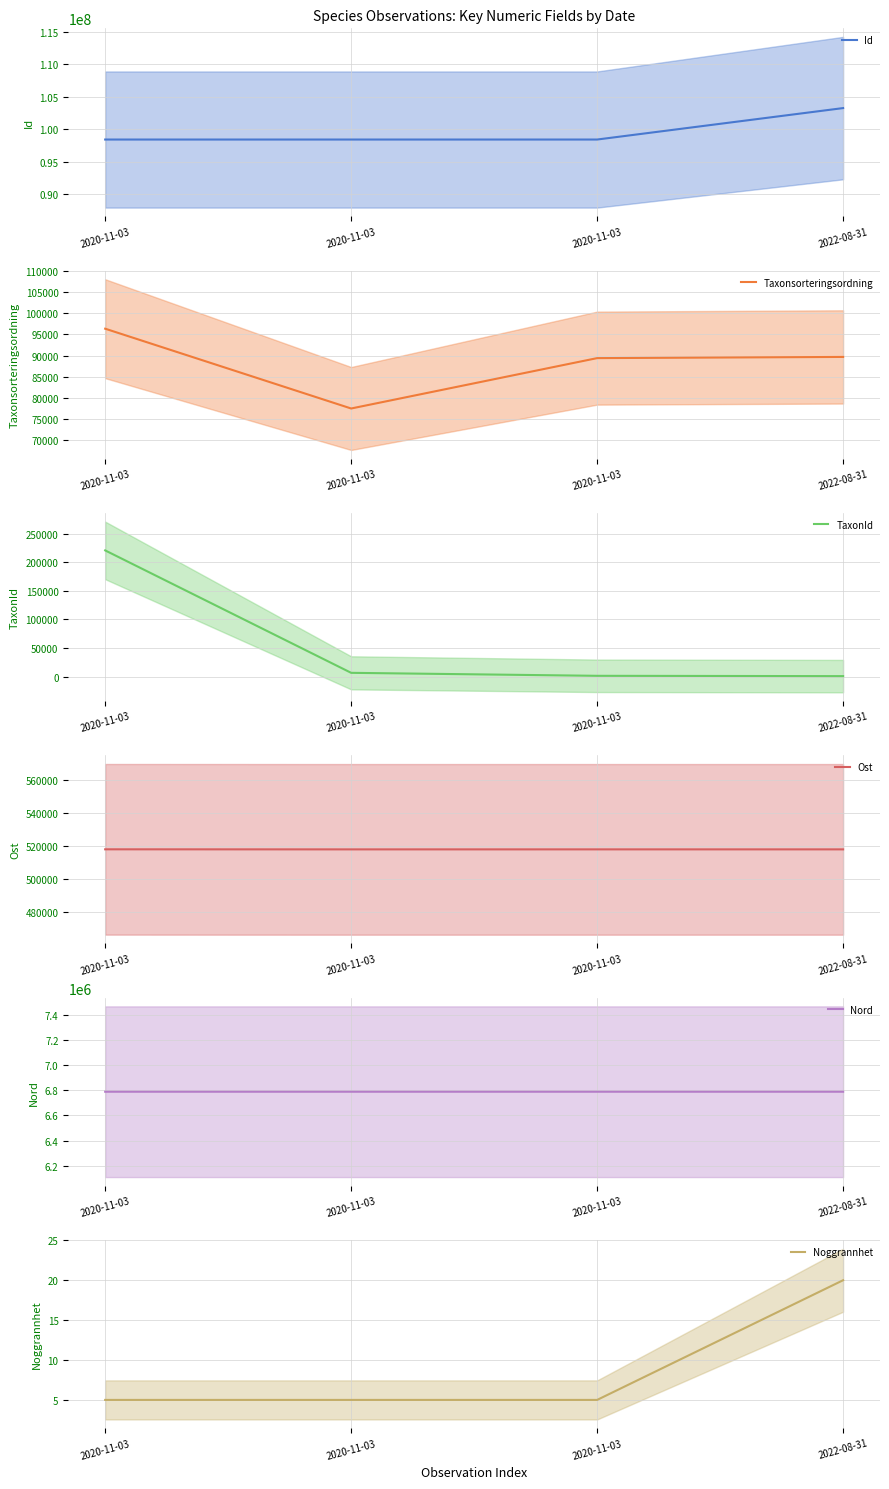

Where does the Taxonsorteringsordning series first go above 89673?

2020-11-03